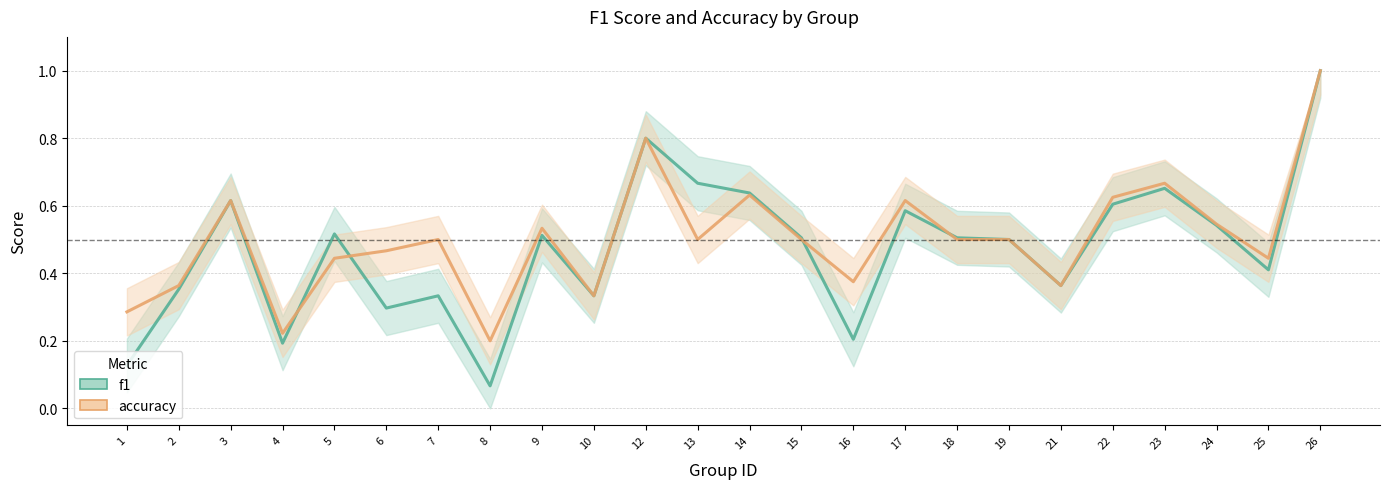

Rank the categories by accuracy value from lowest to highest.

8, 4, 1, 10, 2, 21, 16, 5, 25, 6, 7, 13, 15, 18, 19, 9, 24, 3, 17, 22, 14, 23, 12, 26